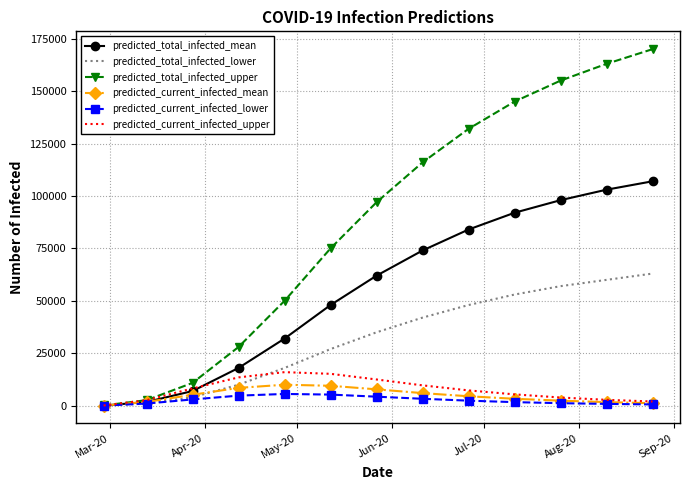

What is the maximum value for predicted_total_infected_lower?

63000